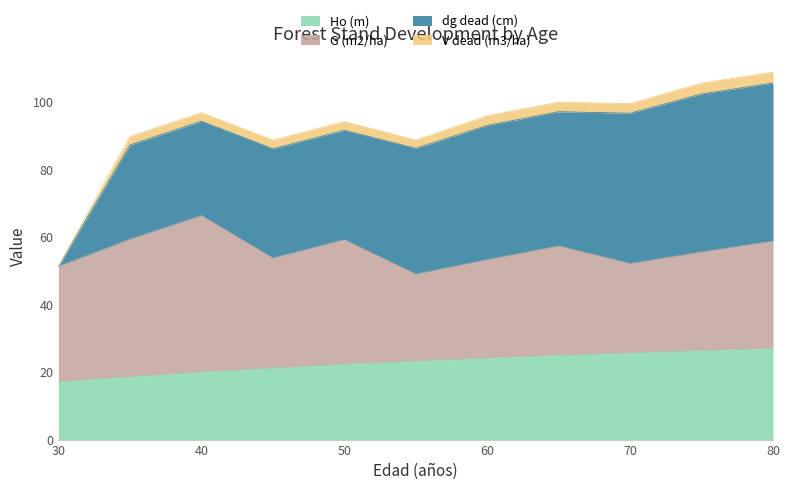

How many data points in Ho (m) are less than 23?

5